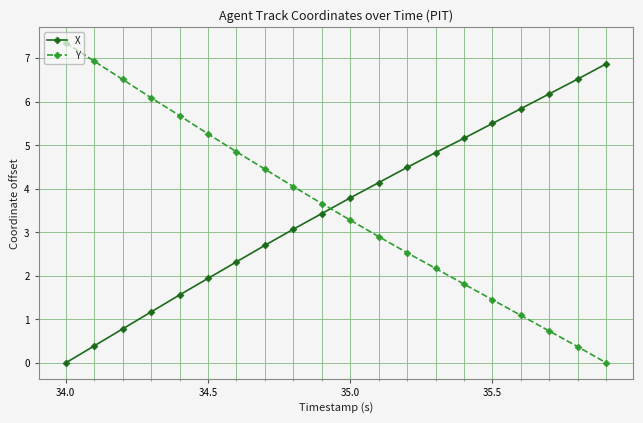

At how many categories does at least one series exceed 3?

20